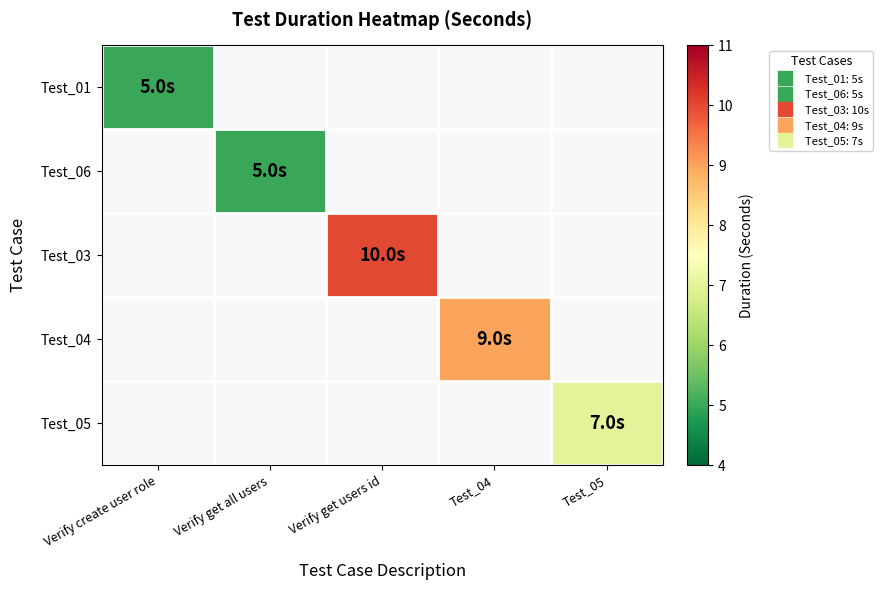

Where is Test_01 nearest to the value 5?

Verify create user role